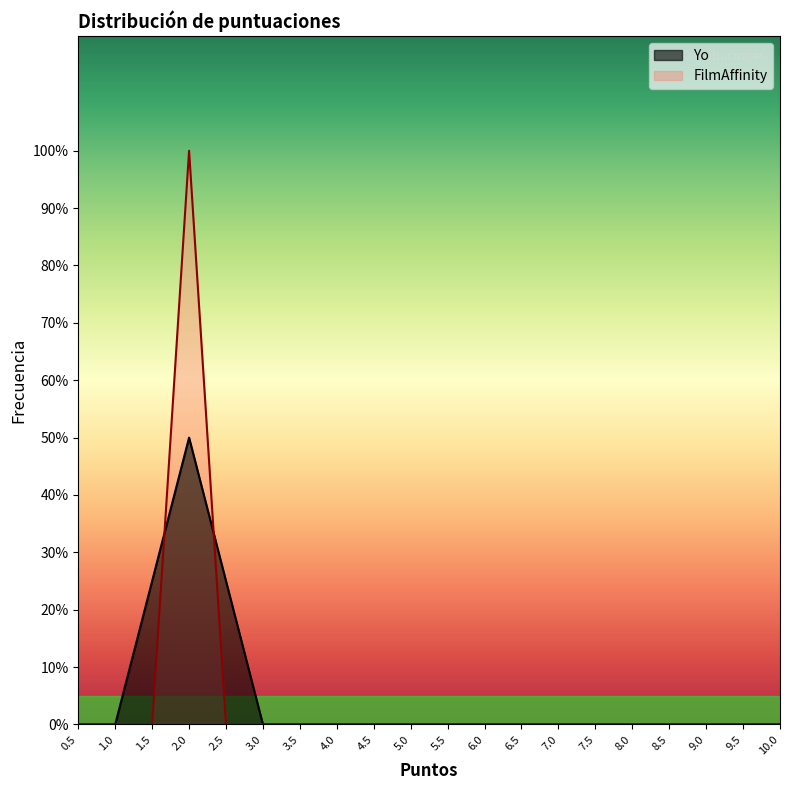

What is the difference between the maximum and second lowest values in the Yo series?

0.5